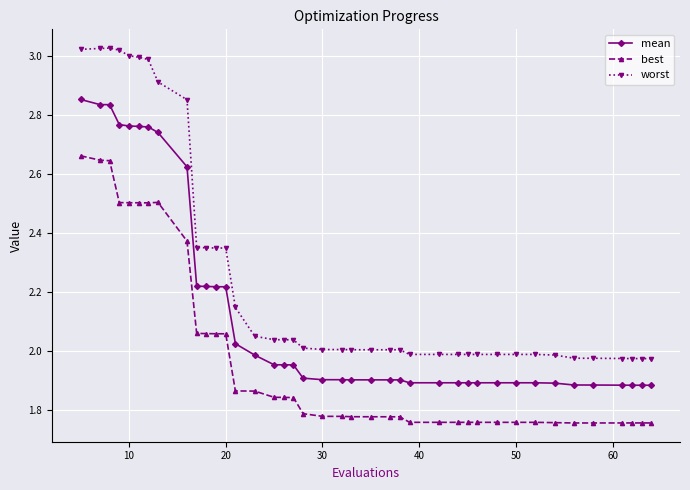

True or false: worst and mean cross at least once.

False